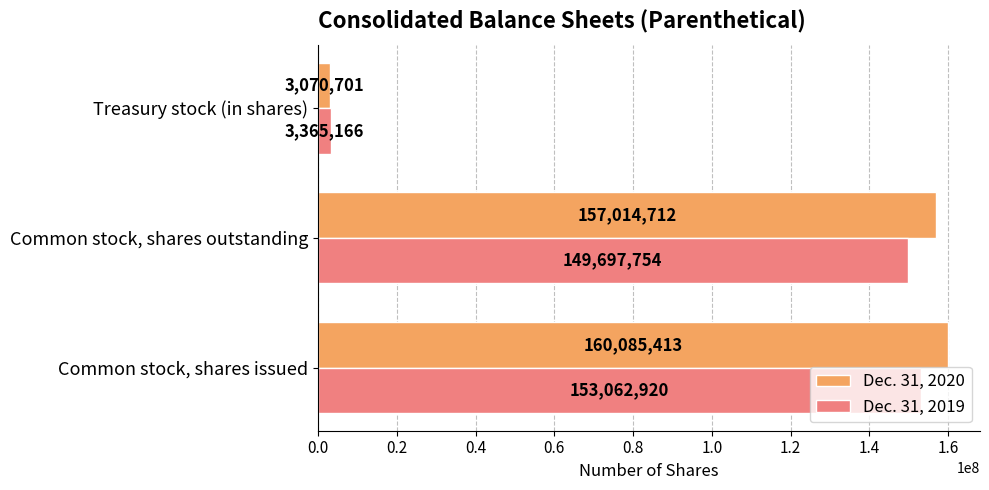

Rank the series at Treasury stock (in shares) from highest to lowest value.

Dec. 31, 2019, Dec. 31, 2020